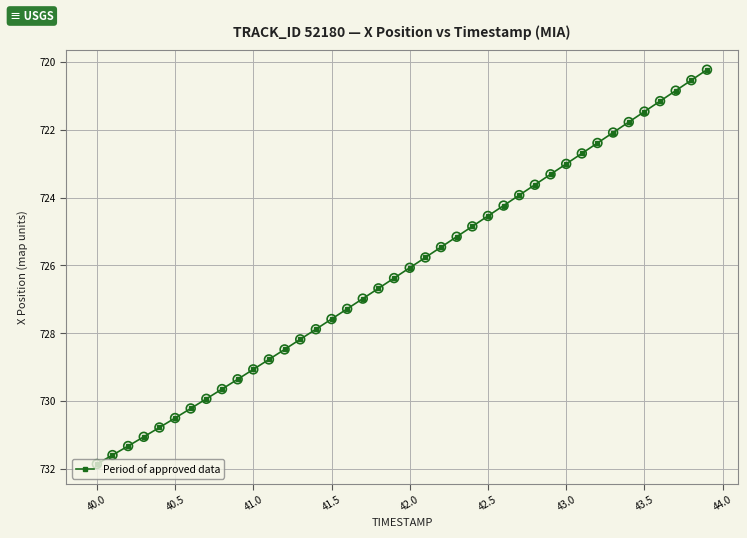

True or false: there are more than 0 points higher than both neighbors.

False